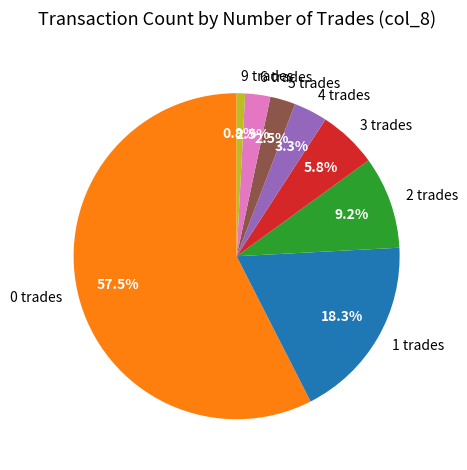

Between 2 trades and 1 trades, which is larger?

1 trades